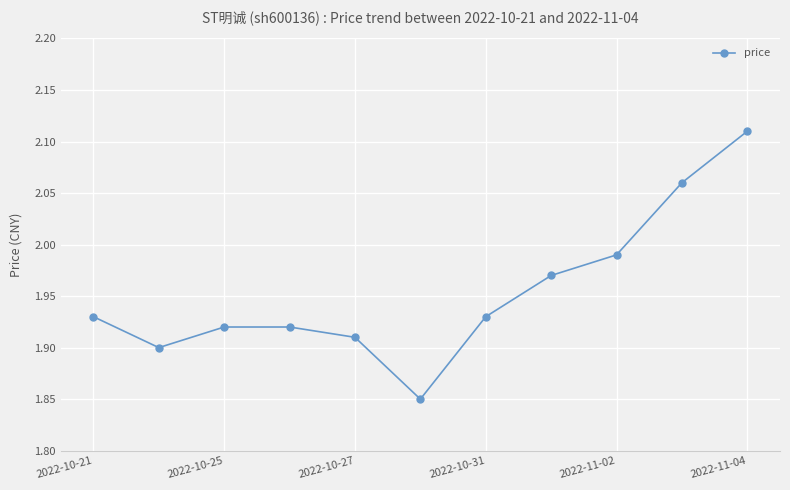

What is the sum of all values?

21.5